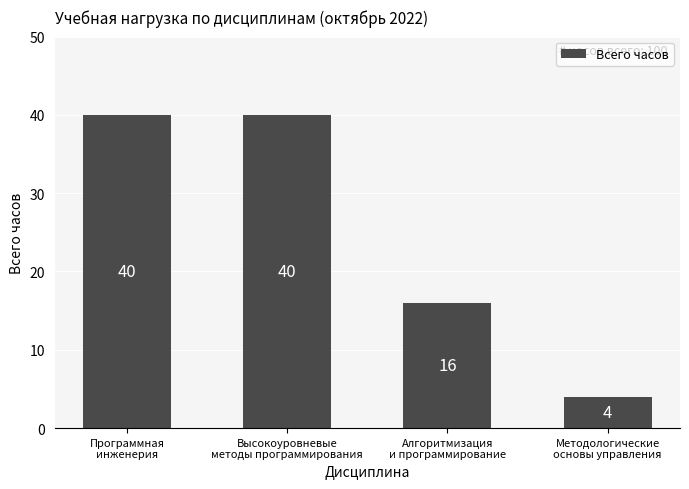

What position from the left is Высокоуровневые
методы программирования?

2